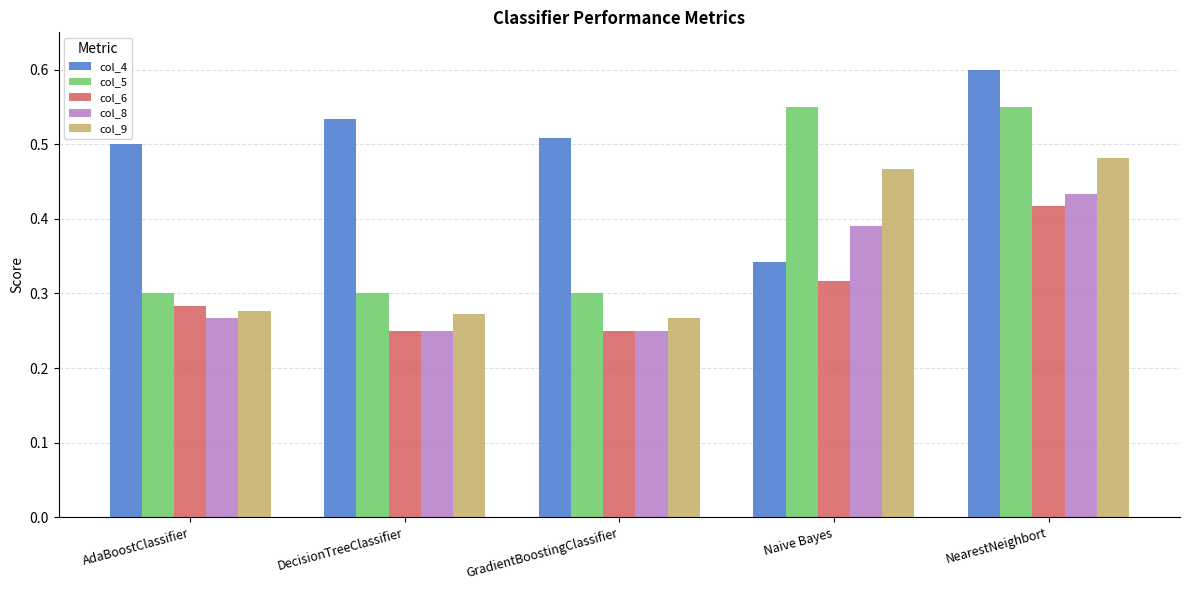

Which series has the largest total across all categories?

col_4